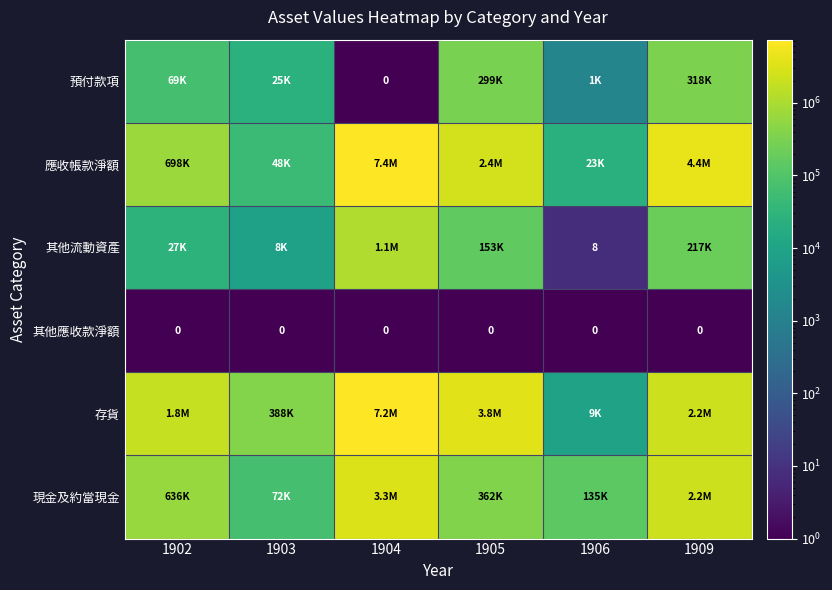

Between 1902 and 1905, which is larger?

1905